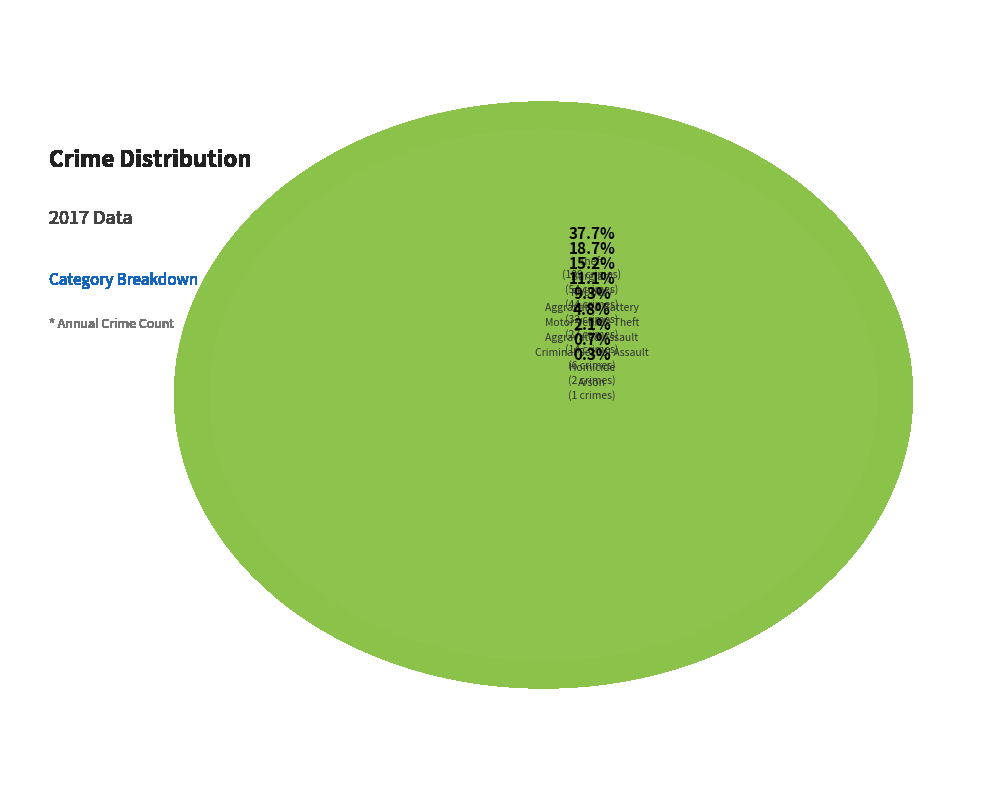

How much of the chart is everything except Aggravated Assault?

95.2%